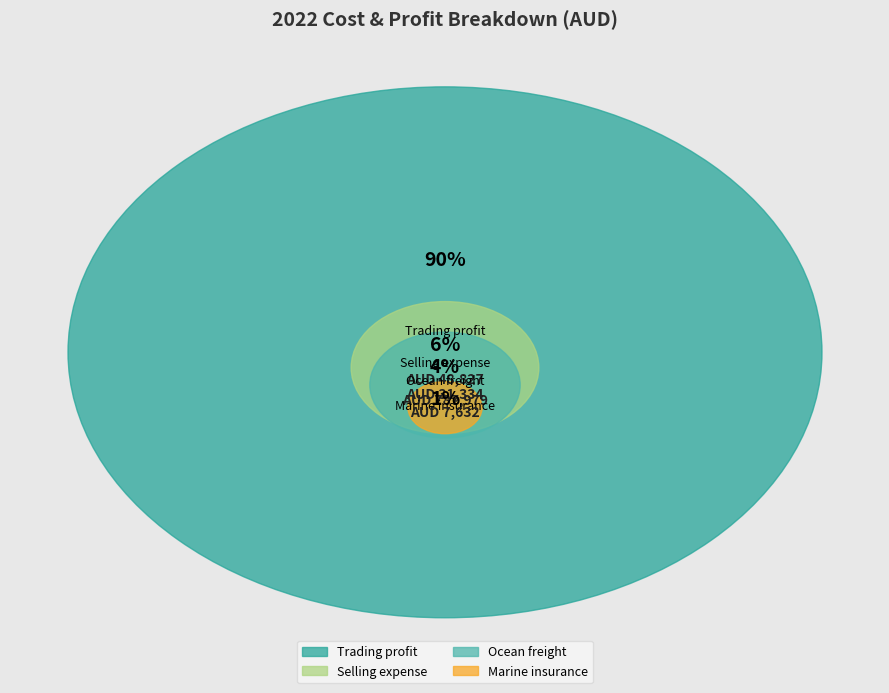

Do Selling expense and Marine insurance together represent more than half of the pie?

No